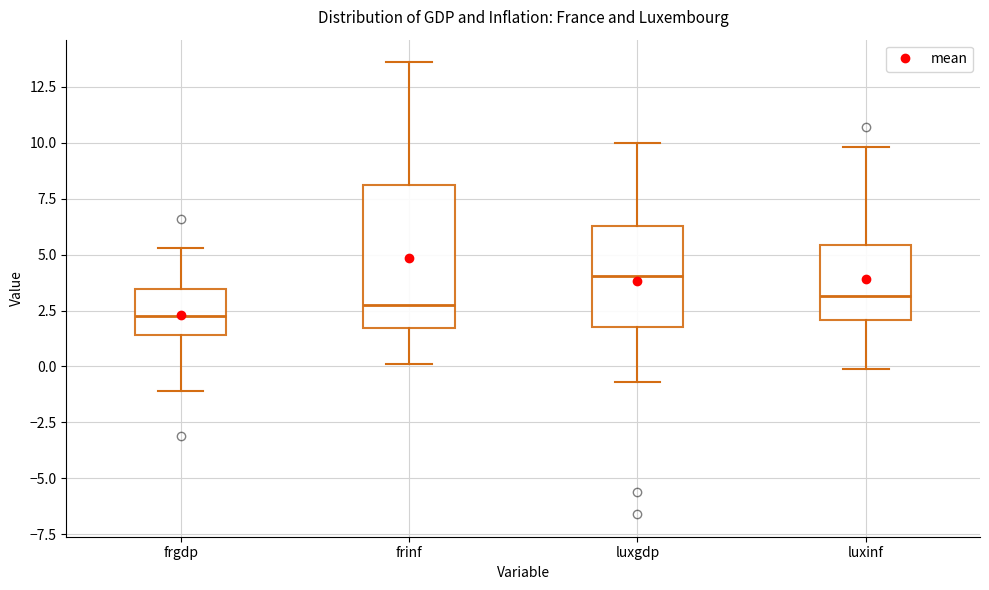

Reading left to right, read every box against the y-axis: the position of its median line, the range the box covers, and the ends of its whiskers. The values are not printed on the chart, so give them approximately, as read against the axis.

frgdp: median 2.5, box 1.5 to 3.5, whiskers -1.0 to 5.5
frinf: median 3.0, box 1.5 to 8.0, whiskers 0.0 to 13.5
luxgdp: median 4.0, box 2.0 to 6.5, whiskers -0.5 to 10.0
luxinf: median 3.0, box 2.0 to 5.5, whiskers 0.0 to 10.0